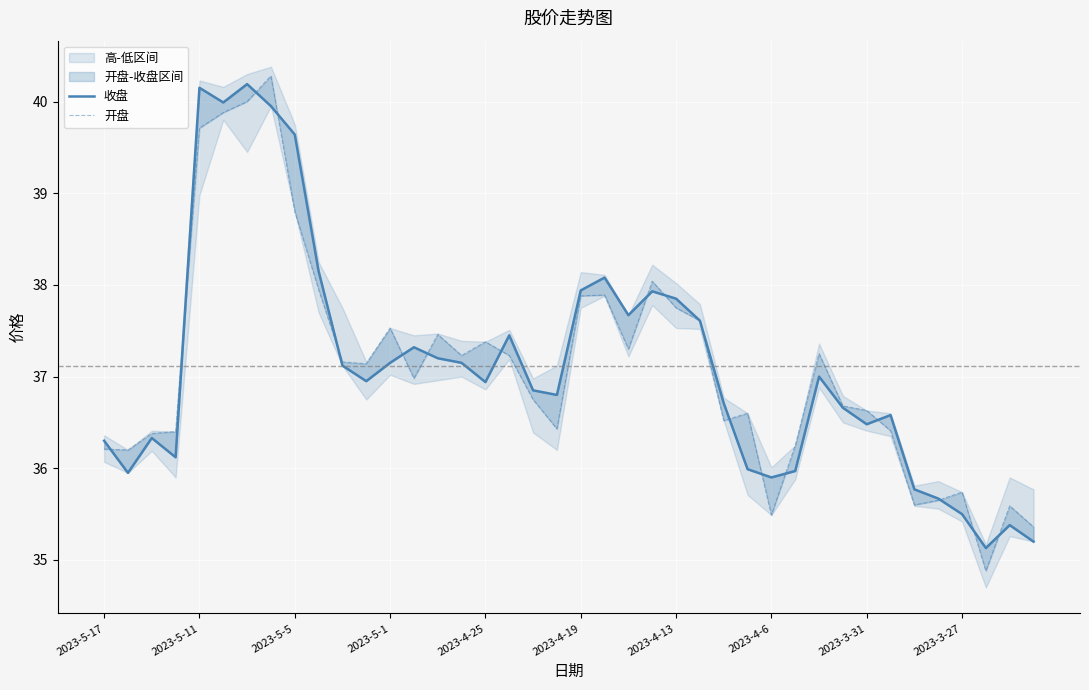

How many interior local peaks does the 开盘 series have?

10